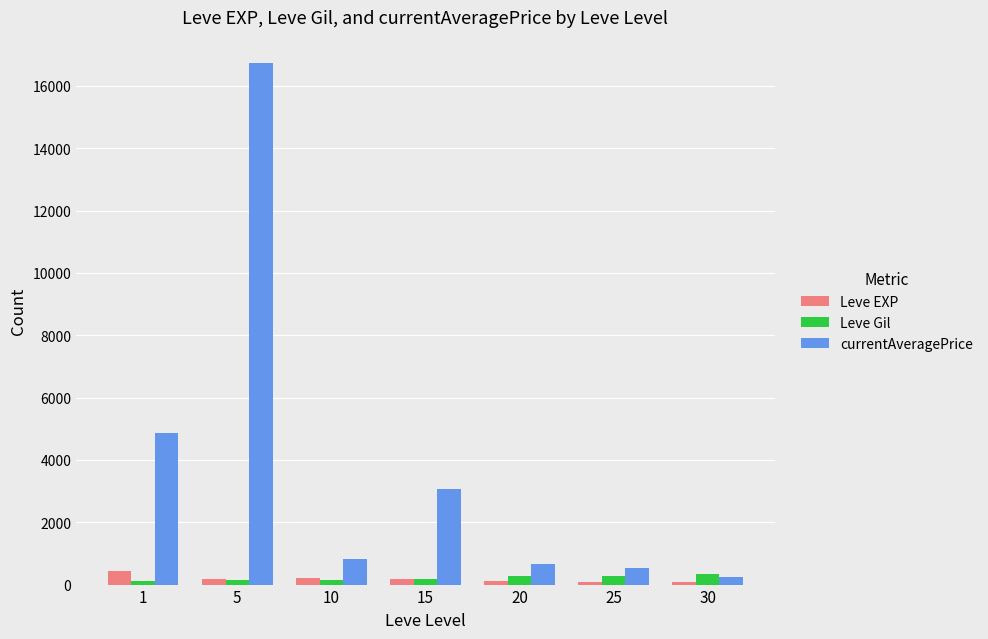

At how many categories does at least one series exceed 9480?

1